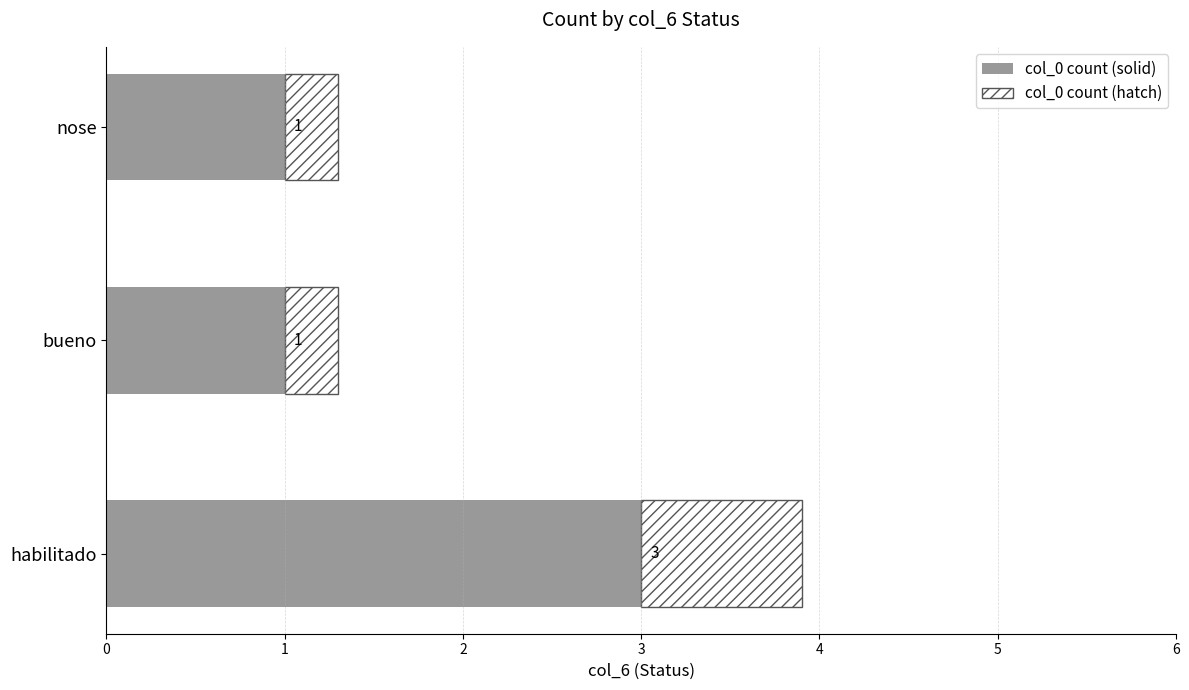

At which category is the sum across all series the highest?

habilitado